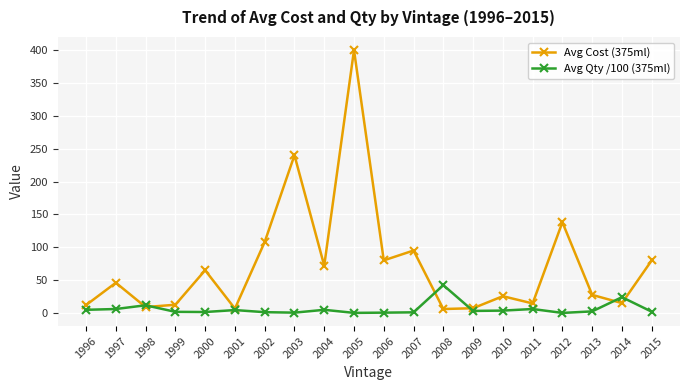

What is the average value of the Avg Qty /100 (375ml) series?

6.1